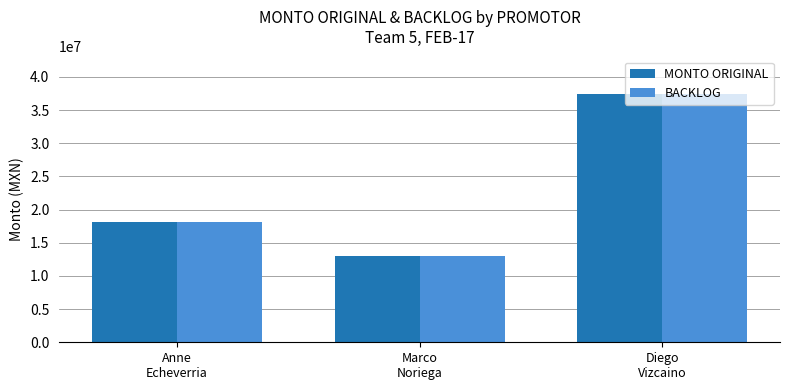

What is the label of the 1st bar from the right?

Diego
Vizcaino